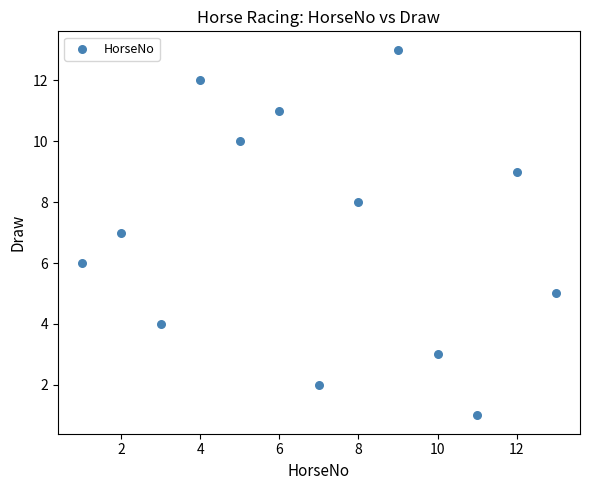

What is the range of Y values (max minus min)?

12